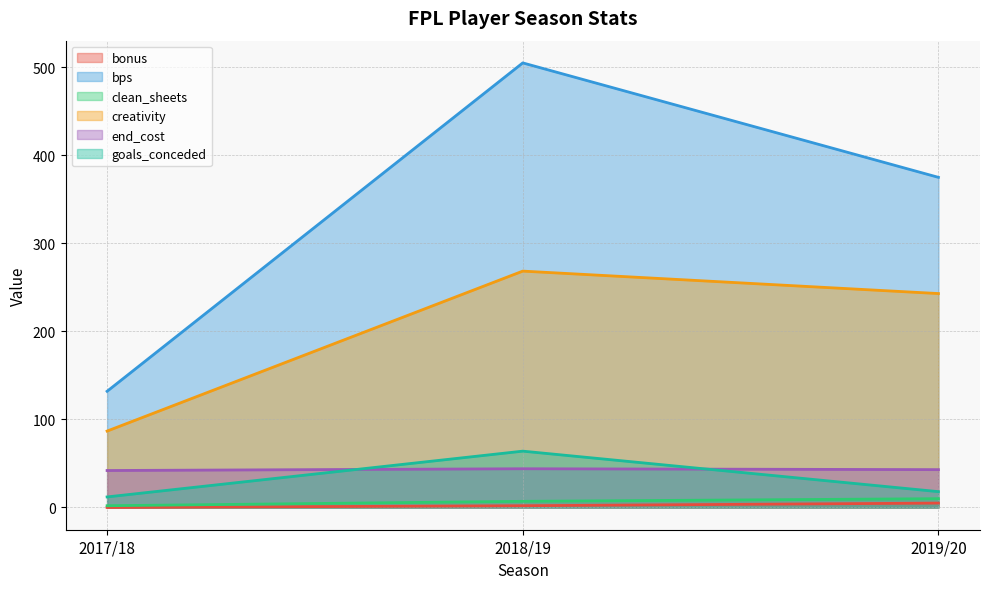

What is the maximum value shown in the chart?

505.0